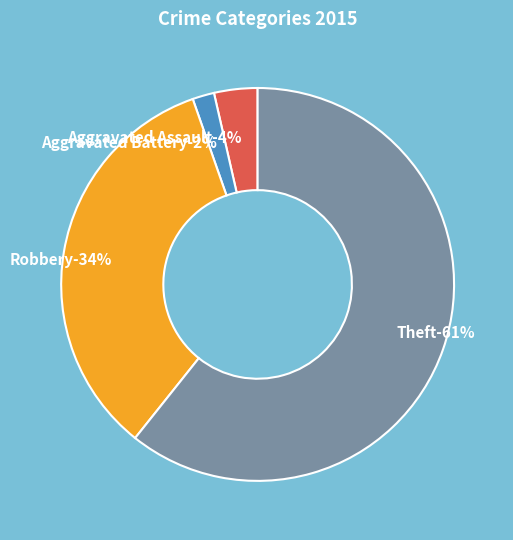

Is it true that Theft is 61% of the pie?

True